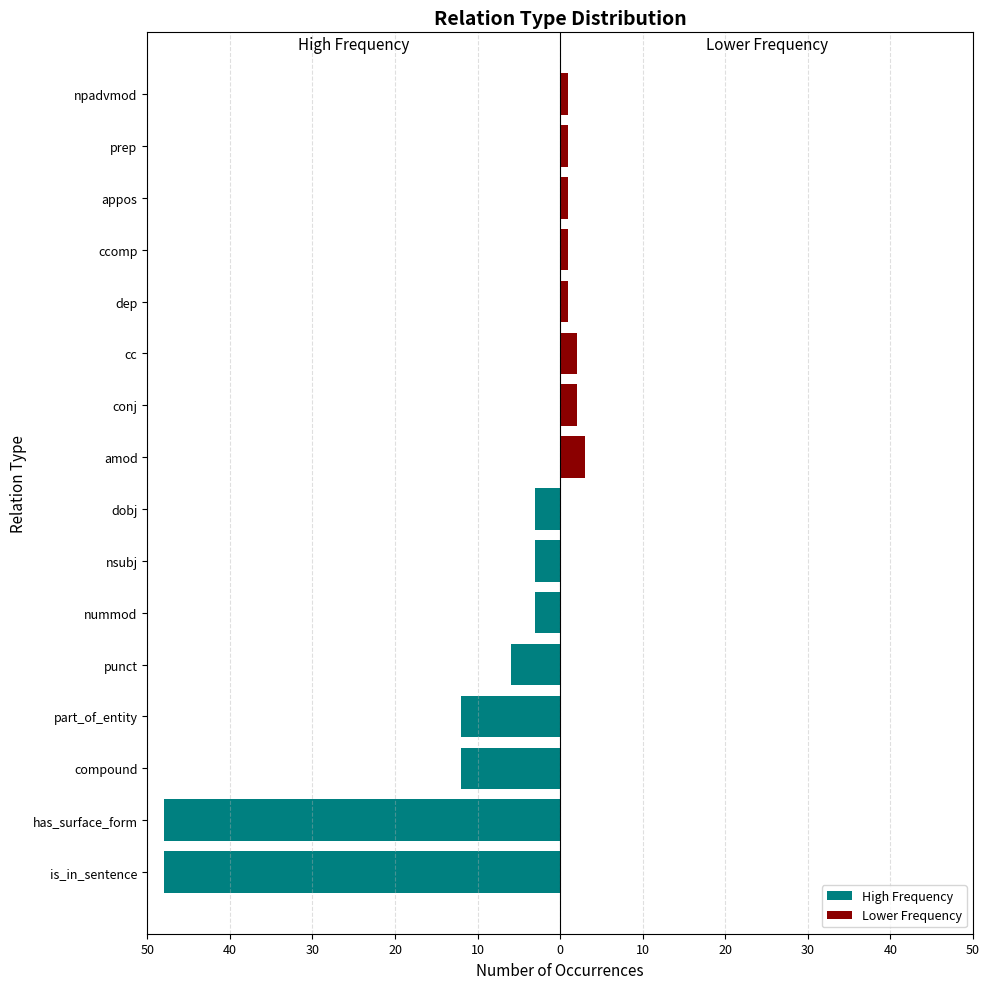

What are all the series names shown in the legend?

High Frequency, Lower Frequency